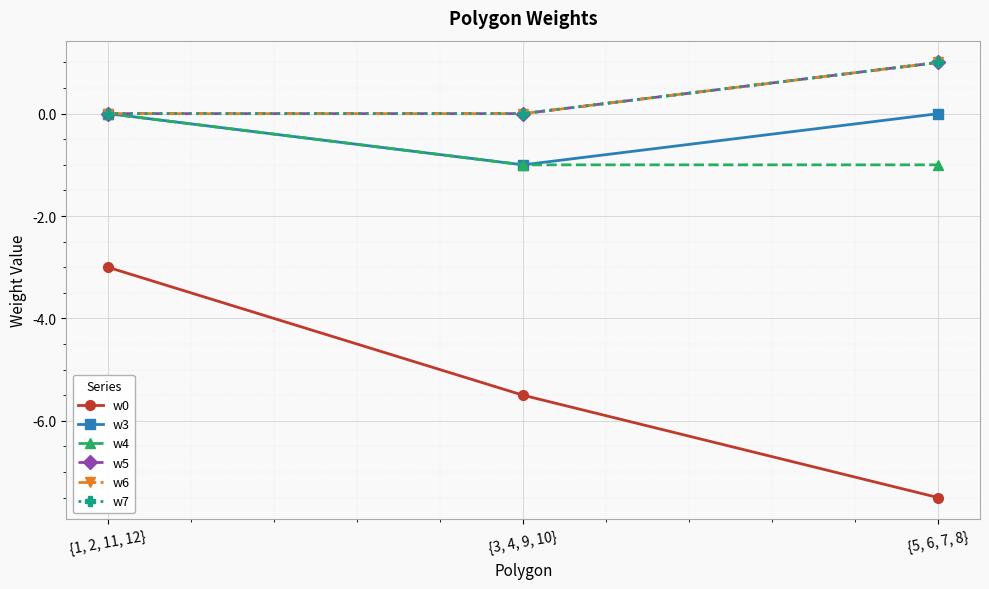

What is the label of the 3rd point from the right?

{1, 2, 11, 12}